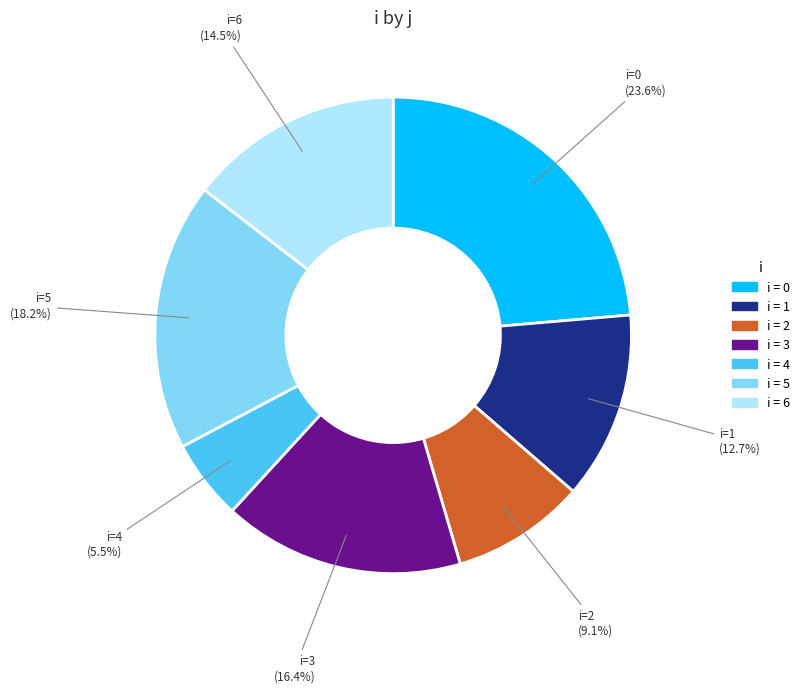

Is there a majority slice in this chart?

No